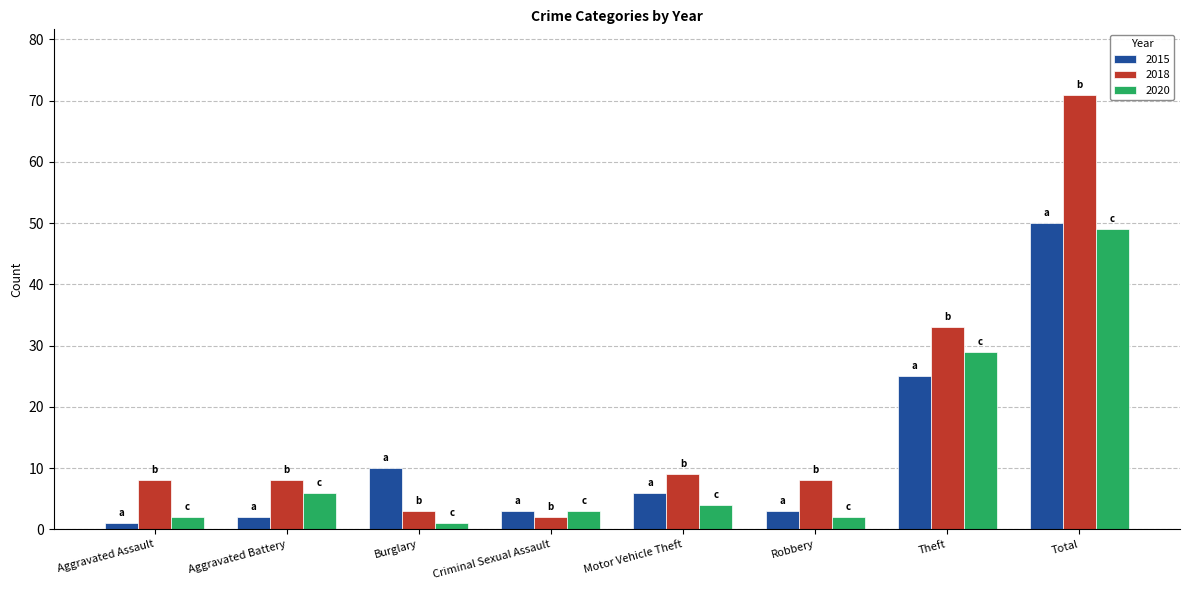

What is the label of the 2nd bar from the right?

Theft